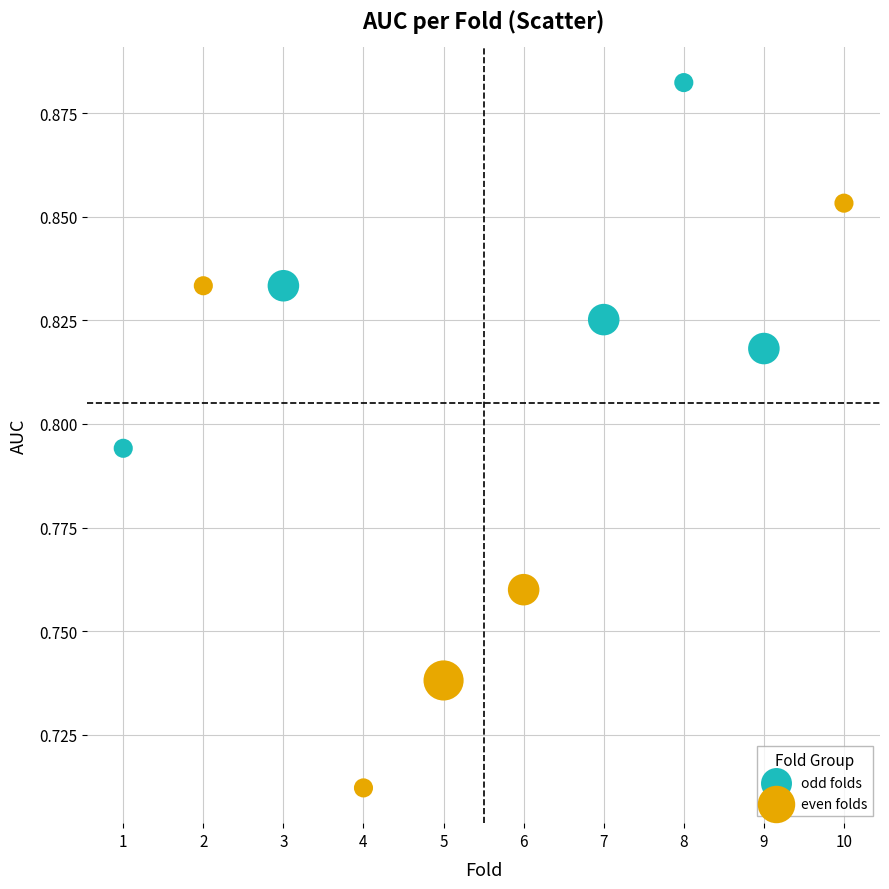

Which series reaches the maximum Y coordinate?

odd folds